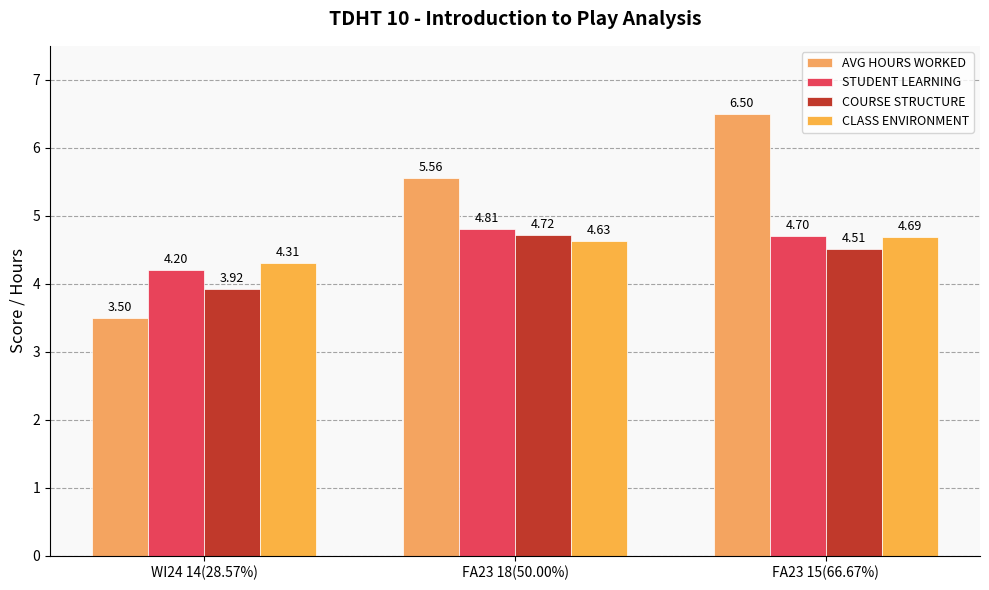

What is the average value of the AVG HOURS WORKED series?

5.2